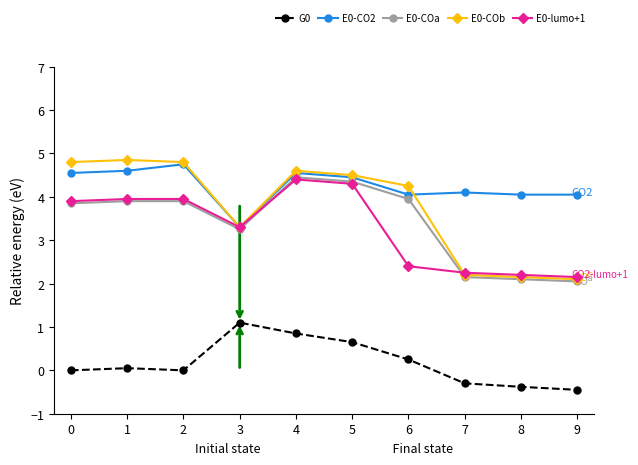

What is the difference between the highest and lowest values at 2?

4.8